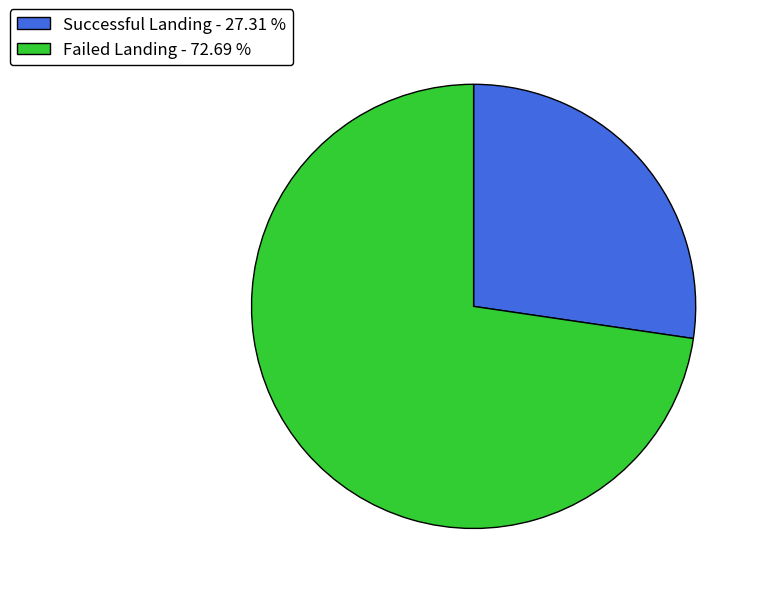

What is the largest slice in the pie chart?

Failed Landing